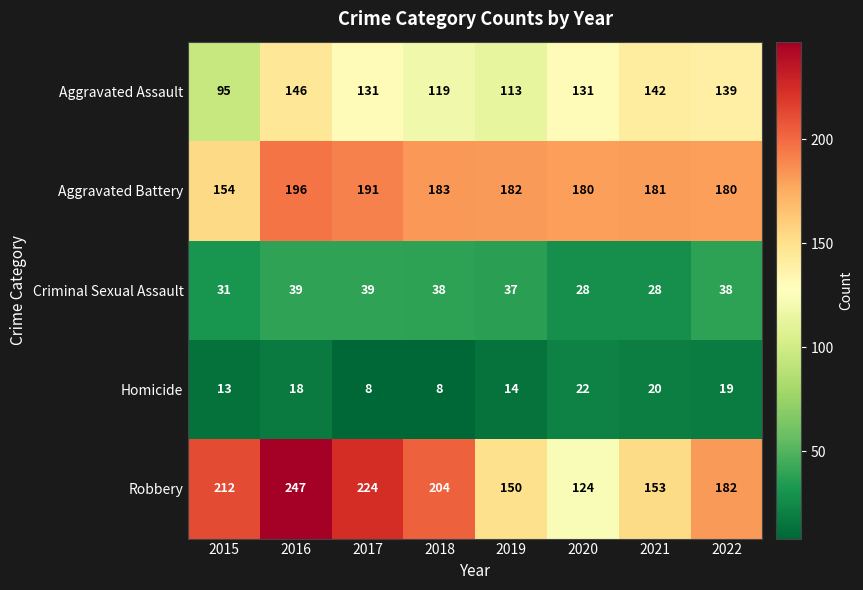

At 2017, list the series in order from smallest to largest.

Homicide, Criminal Sexual Assault, Aggravated Assault, Aggravated Battery, Robbery